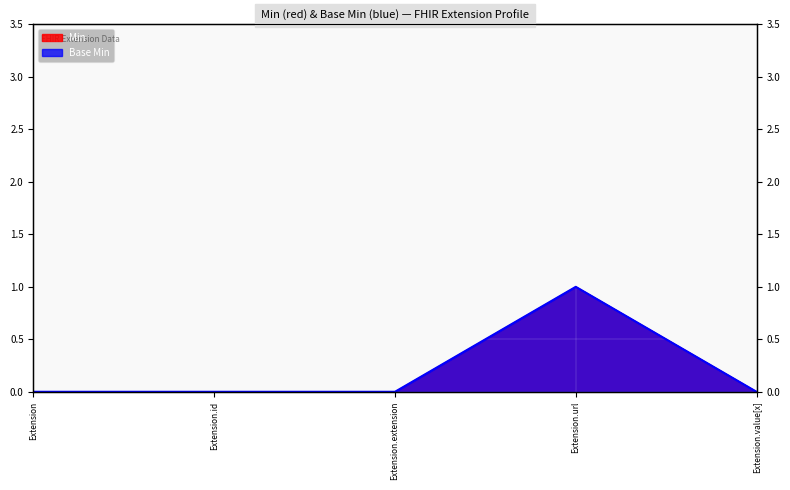

How many values in Min are above zero?

1